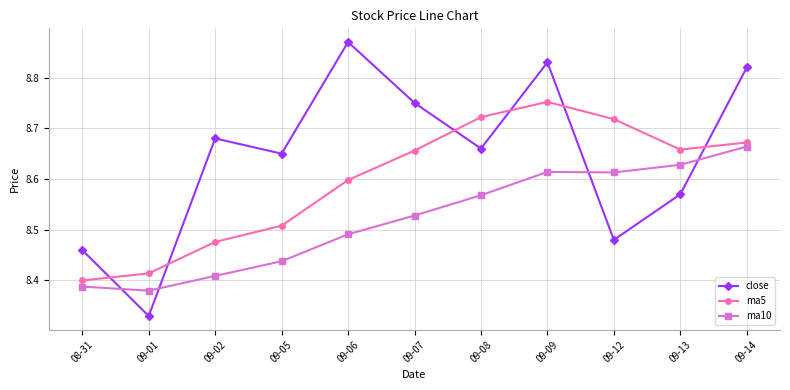

True or false: ma10 has a value of 8.6 at 09-09.

True